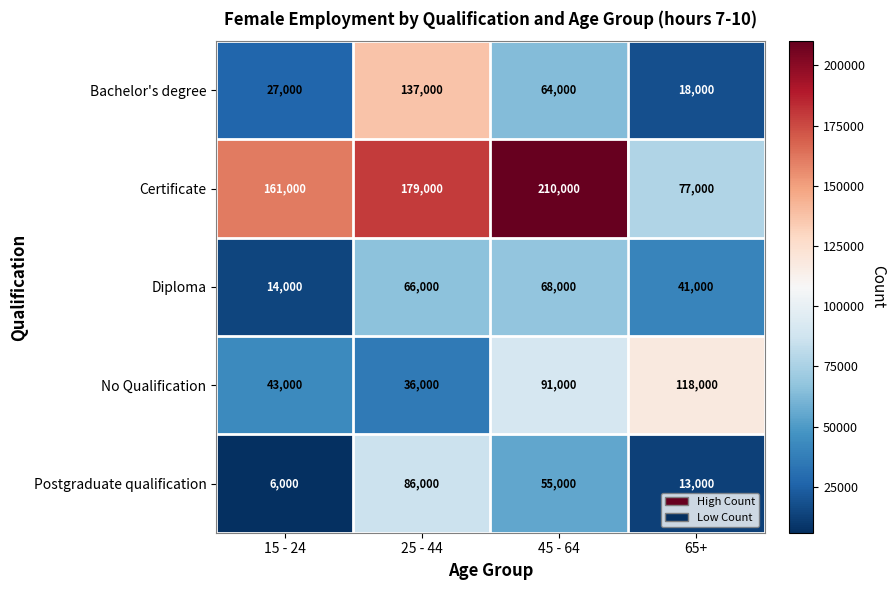

What is the spread (max minus min) of values at 65+?

105000